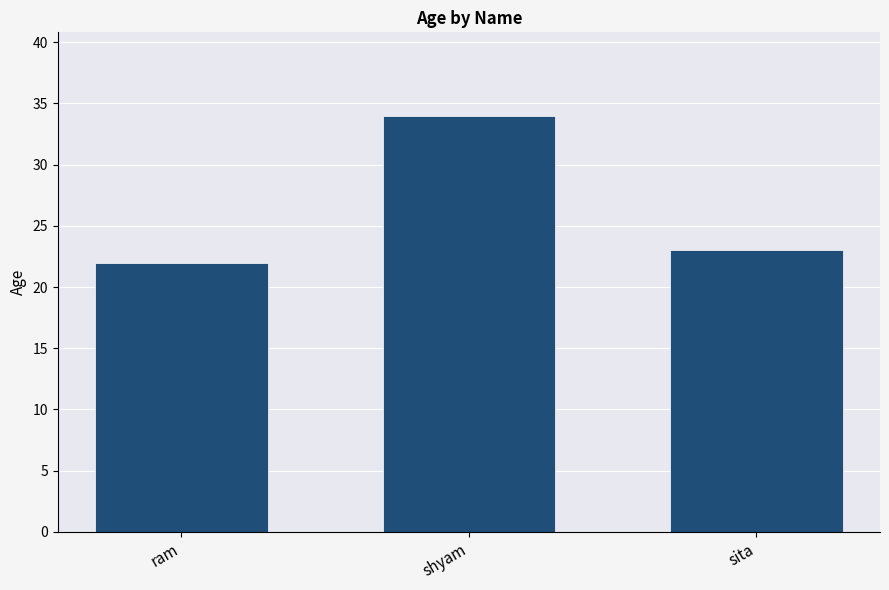

At which label is the value closest to 28?

sita